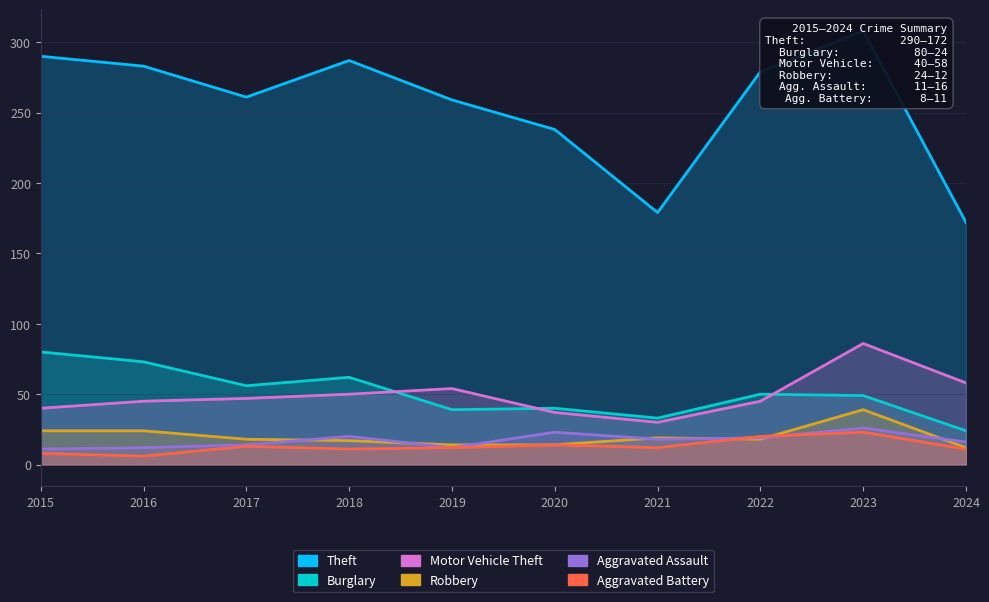

At which label does Aggravated Battery reach its minimum?

2016